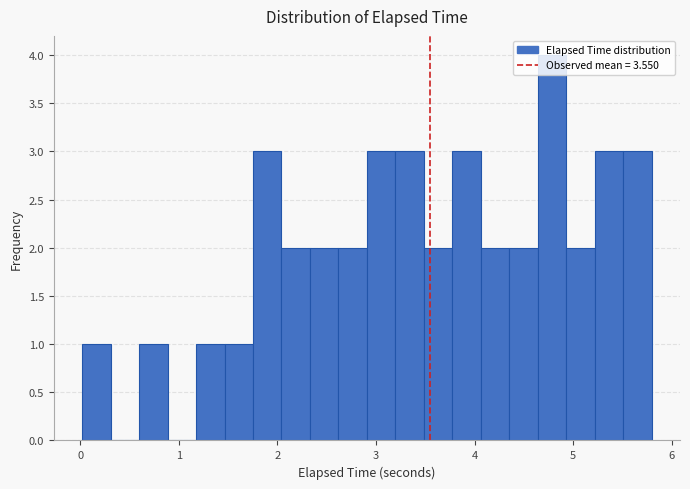

Read against the x-axis, roughly where is the centre of the tallest bar?

4.8